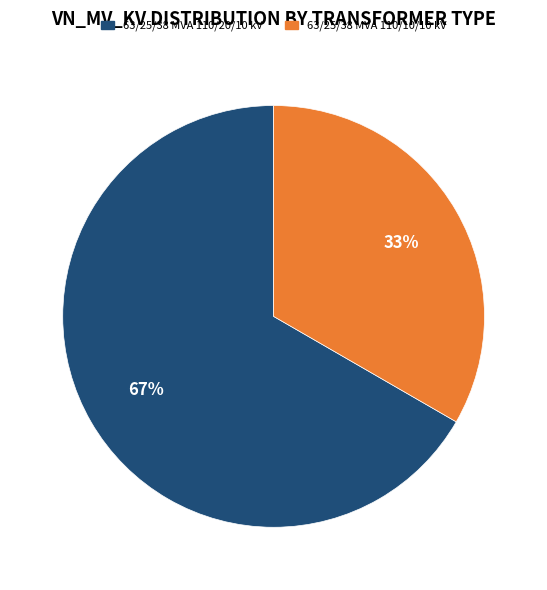

True or false: 63/25/38 MVA 110/20/10 kV accounts for 53% of the total.

False